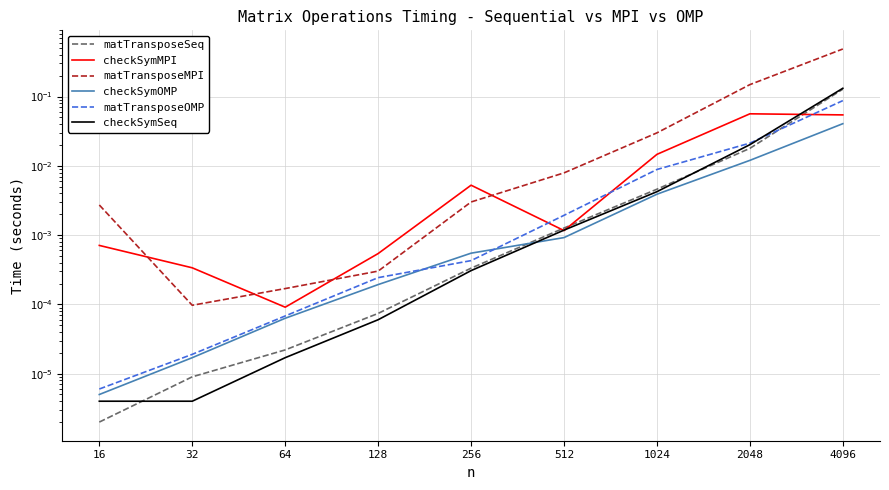

Which series has the largest total across all categories?

matTransposeMPI